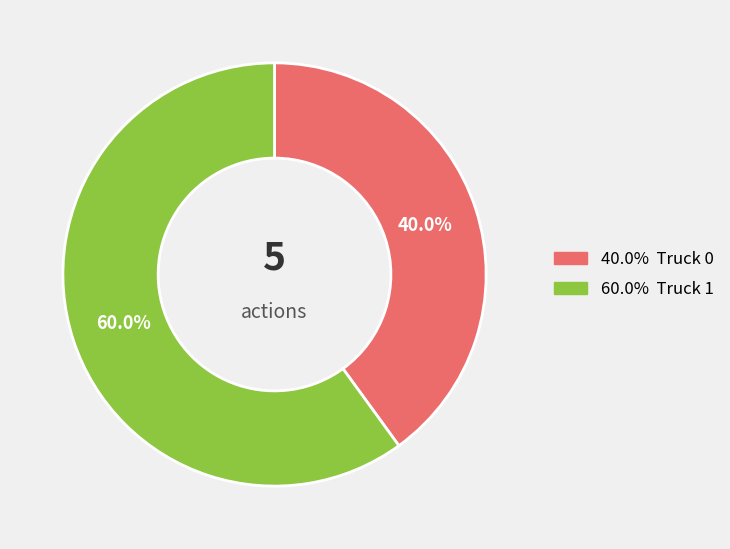

Does any single category account for the majority?

Yes